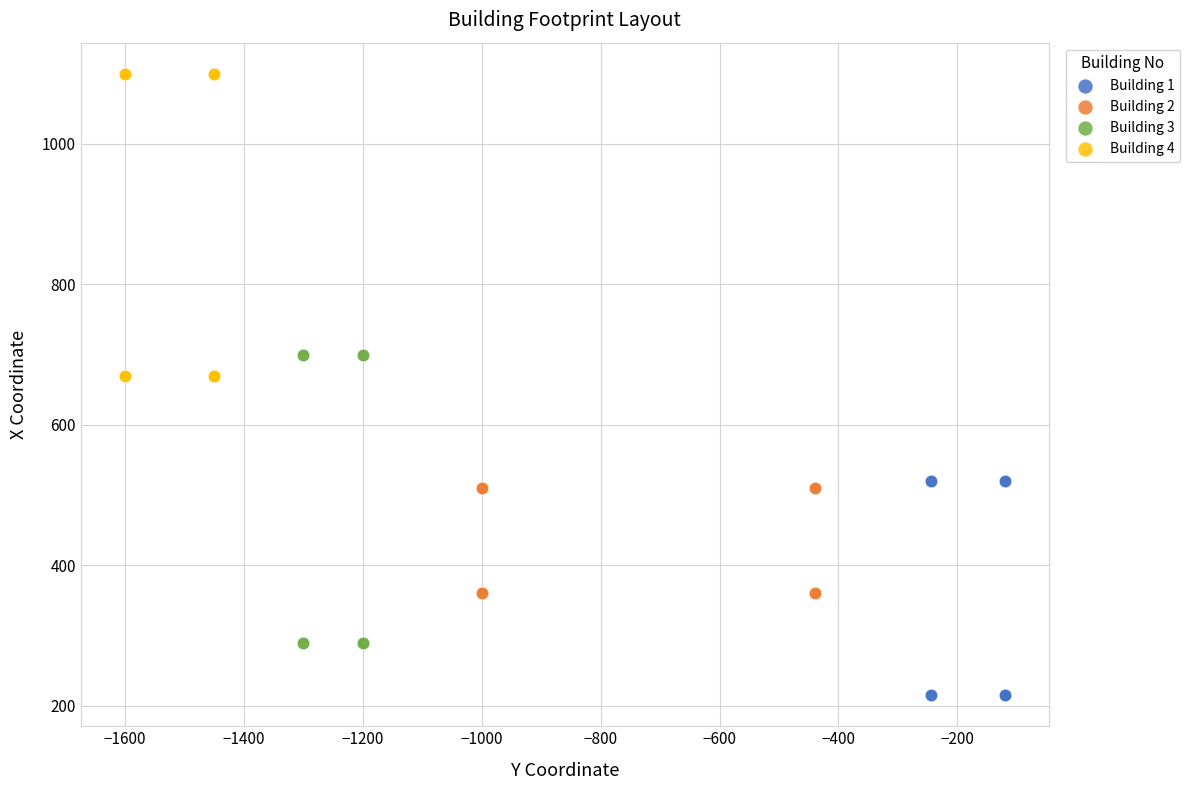

Which series contains the lowest Y value?

Building 1